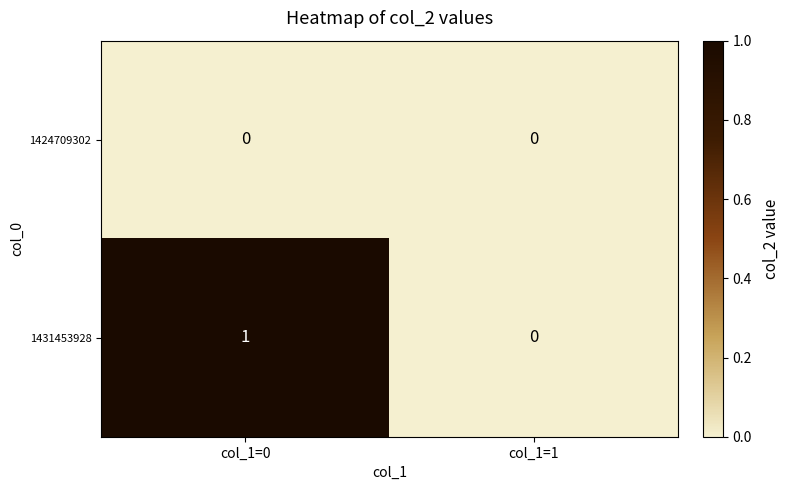

At which category is the sum across all series the highest?

col_1=0